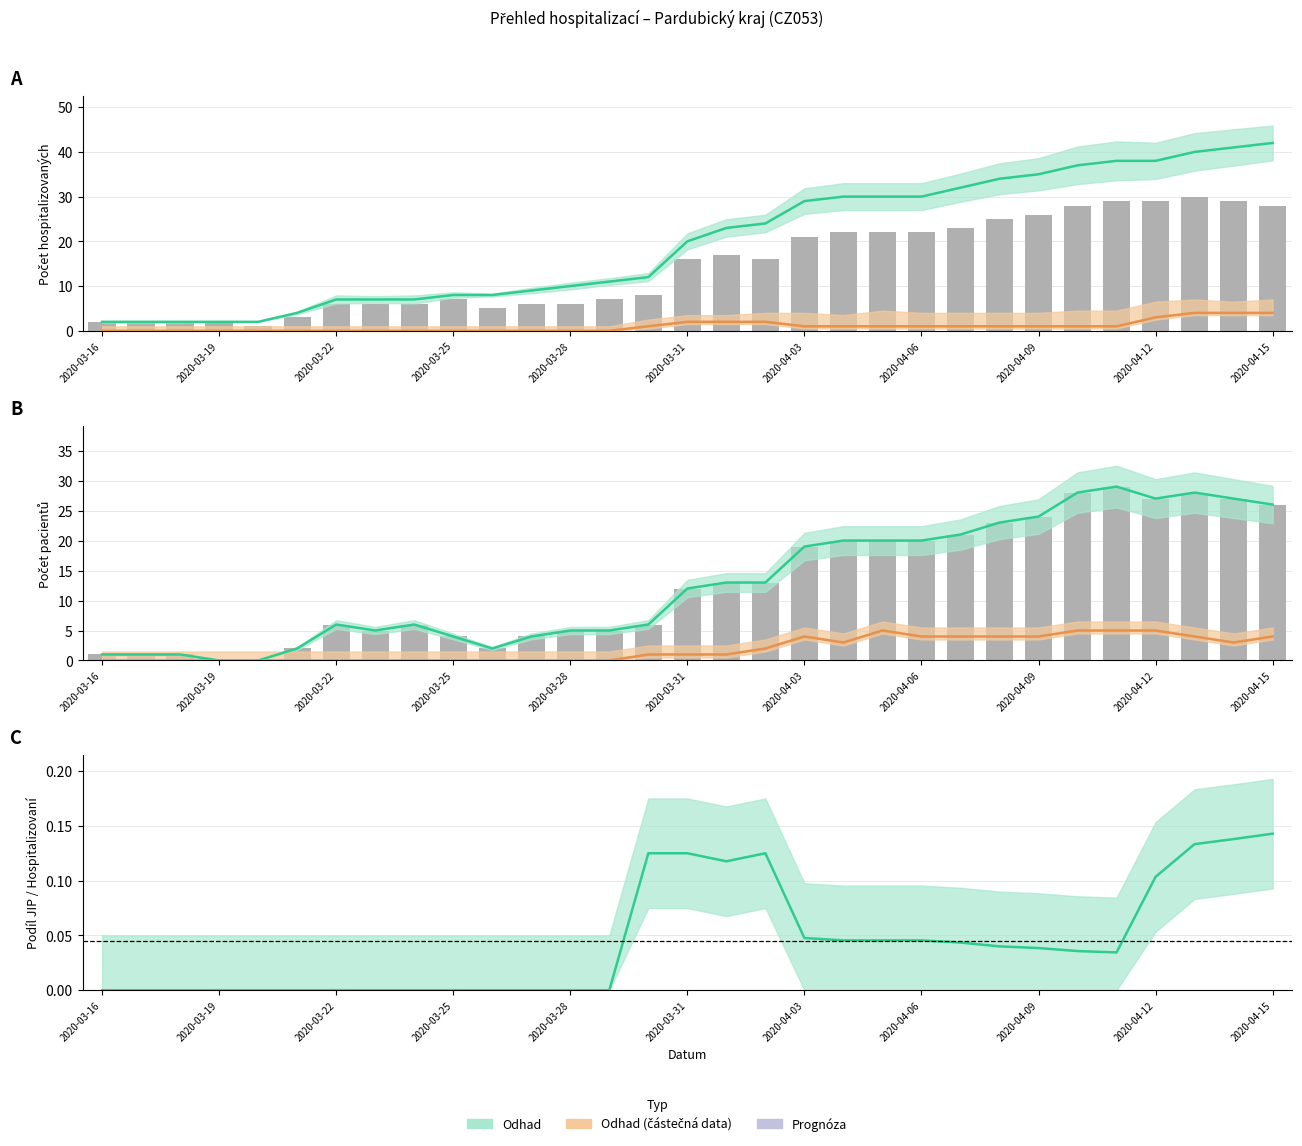

The JIP series shows 0 at 2020-03-19. True or false?

True